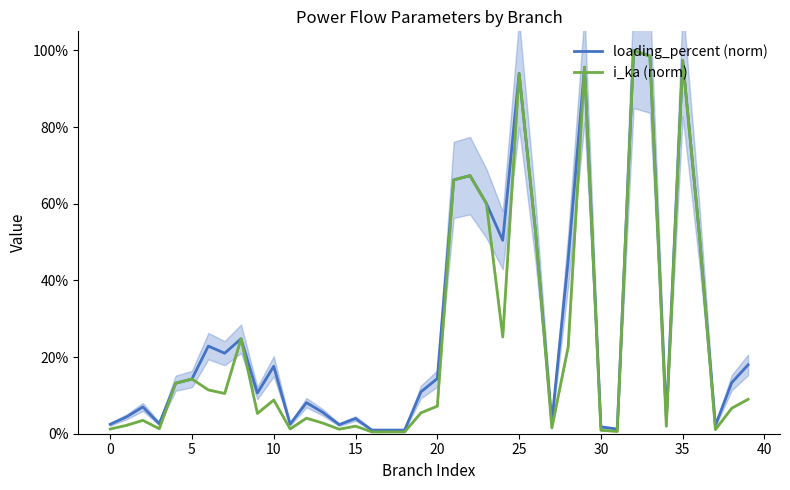

How many times do loading_percent (norm) and i_ka (norm) cross each other?

9